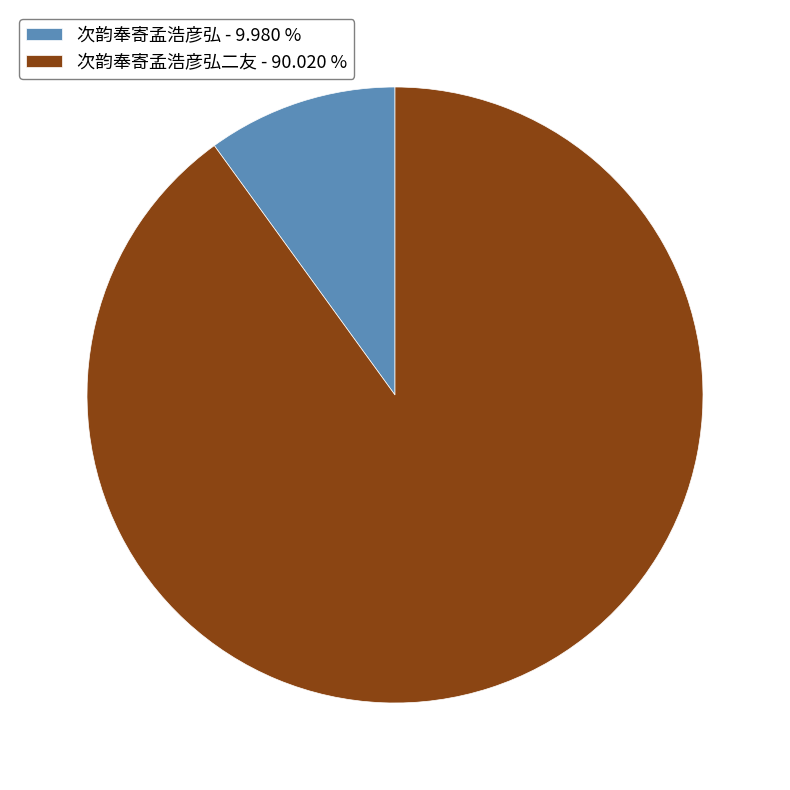

Is the sum of 次韵奉寄孟浩彦弘 - 9.980 % and 次韵奉寄孟浩彦弘二友 - 90.020 % greater than half?

Yes